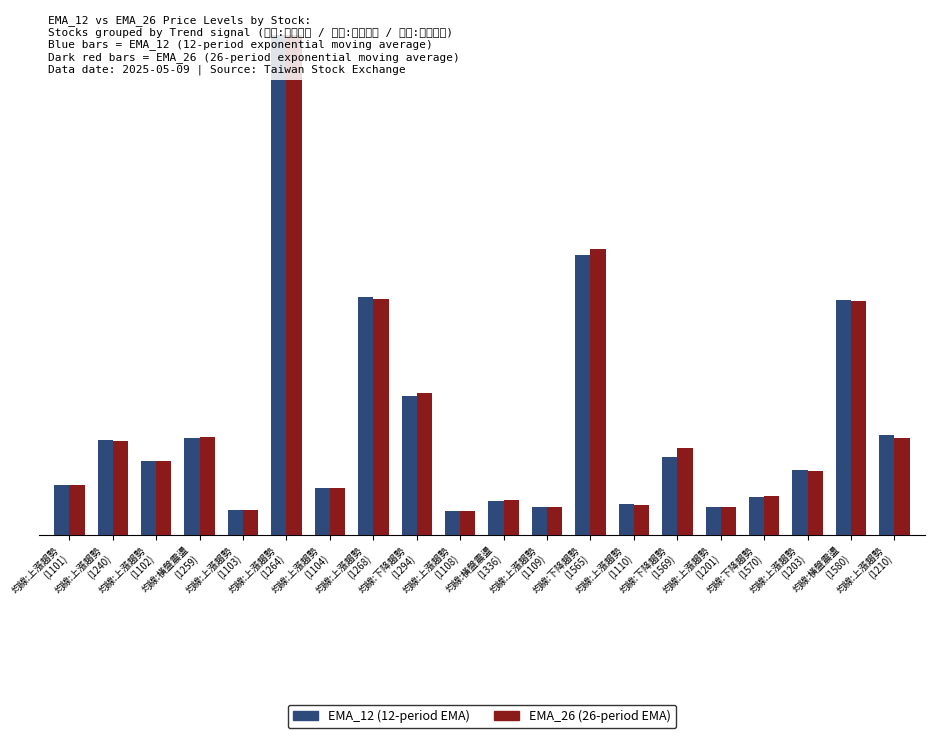

What is the label of the 15th bar from the right?

均線:上漲趨勢
(1264)